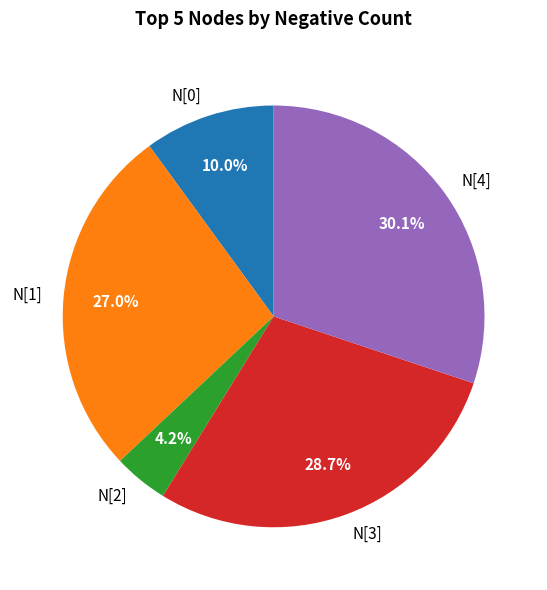

To the nearest percent, what is the difference between the N[0] and N[1] slice percentages?

17%